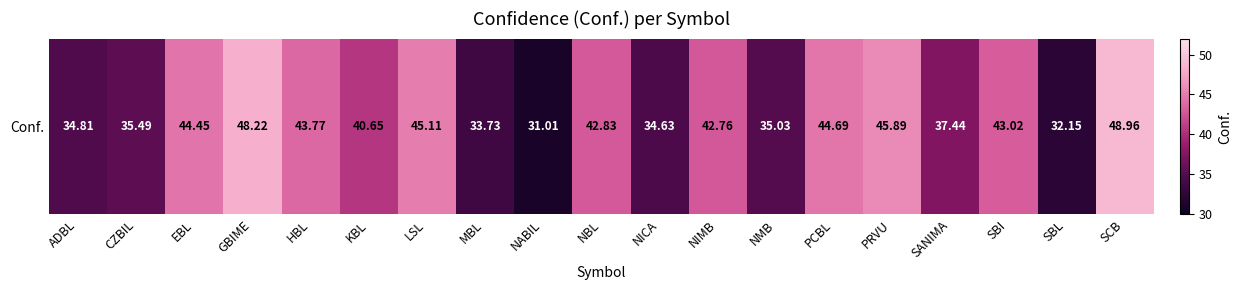

What is the maximum value shown in the chart?

49.0